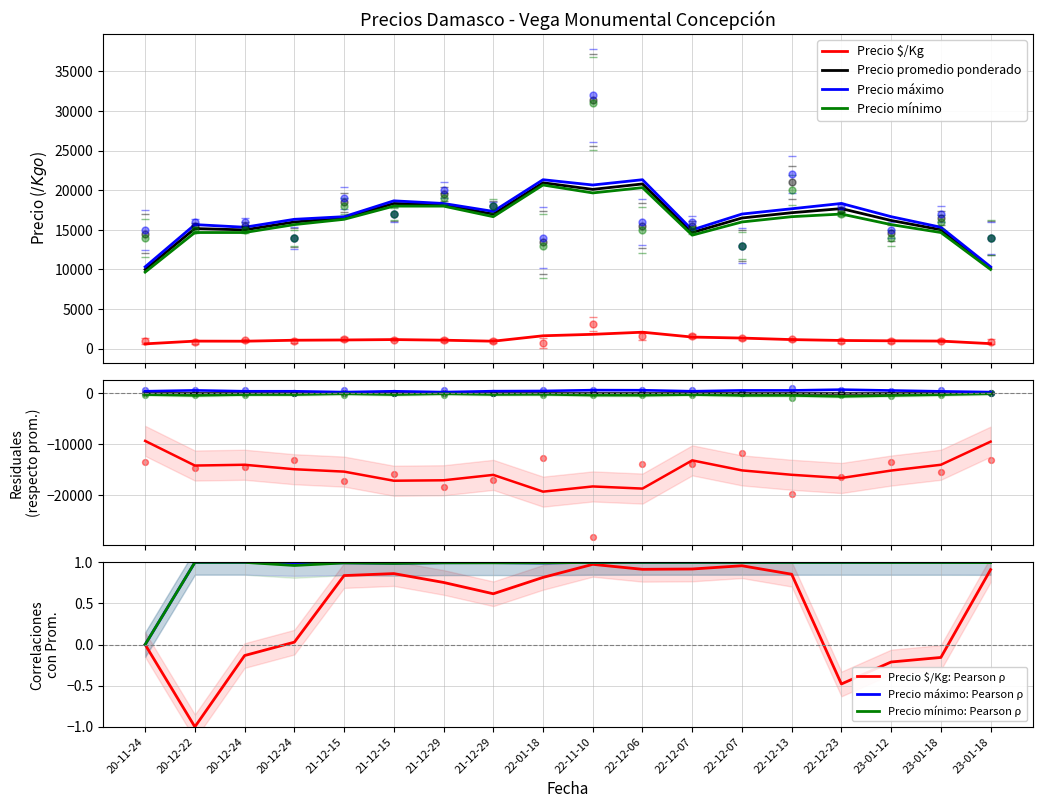

Which series contains the lowest Y value?

Precio $/Kg